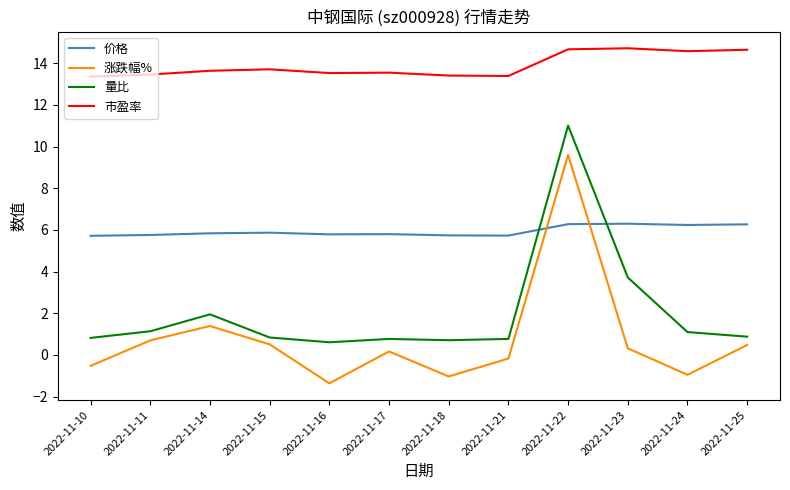

What is the difference between the maximum and second lowest values in the 量比 series?

10.3